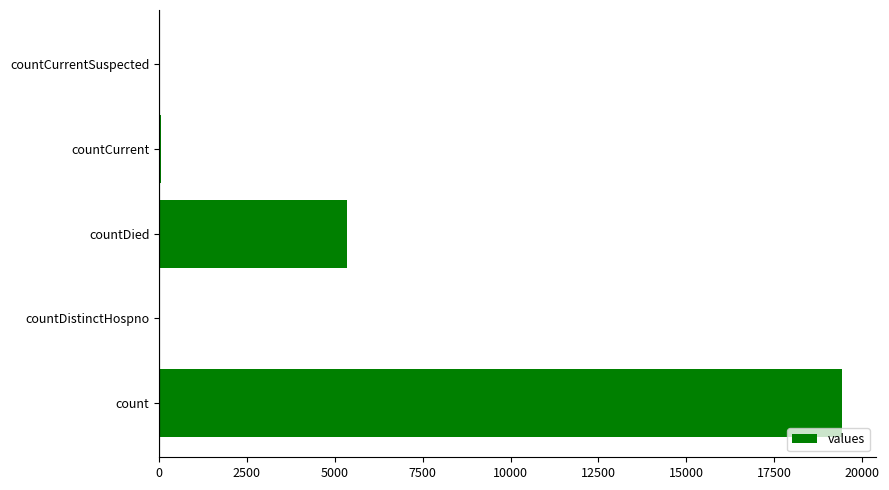

What is the sum of the values at count and countDied?

24777